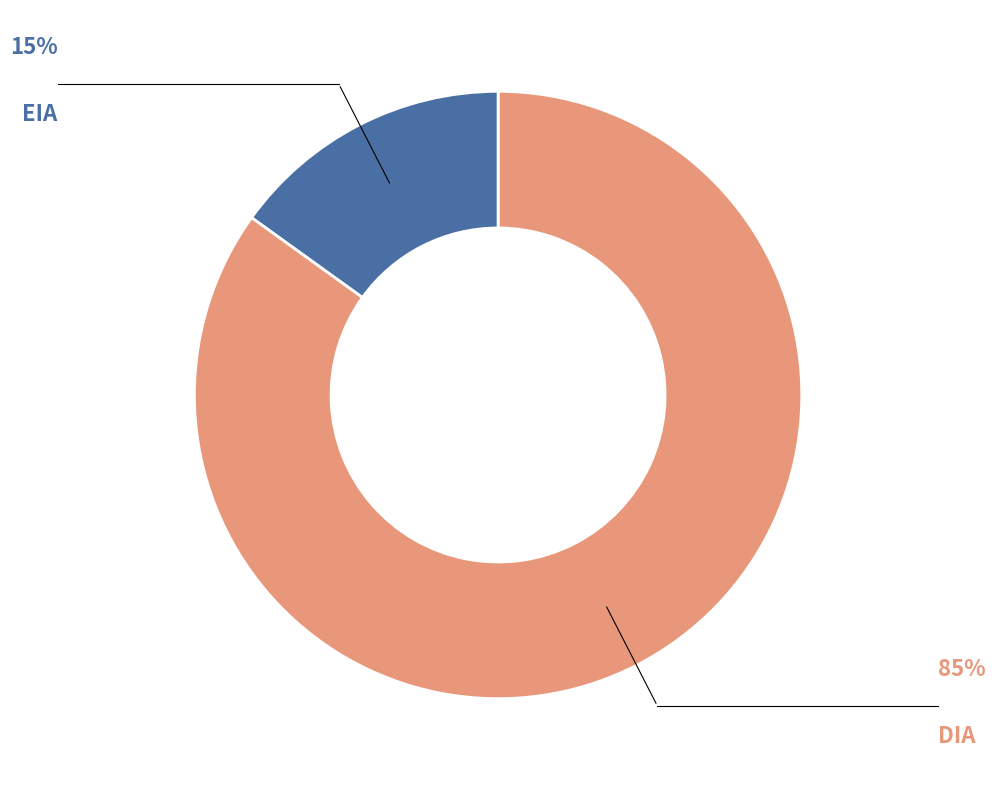

What is the largest slice in the pie chart?

DIA